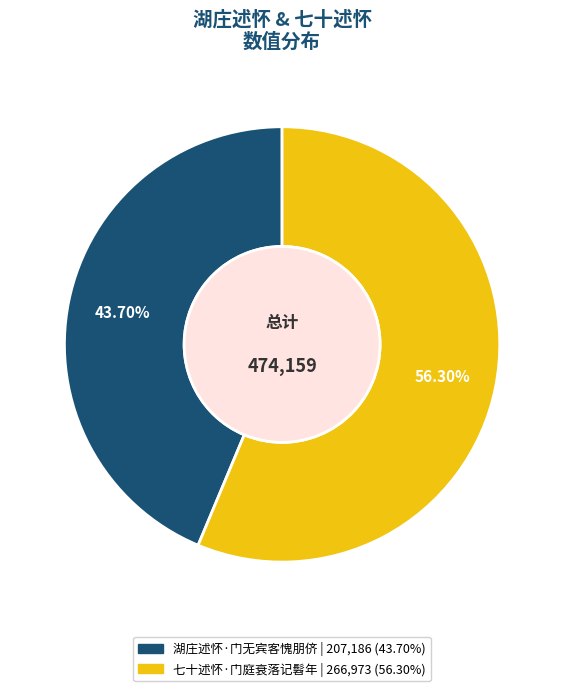

To the nearest percent, what is the combined percentage of 七十述怀·门庭衰落记髫年 and 湖庄述怀·门无宾客愧朋侪?

100%